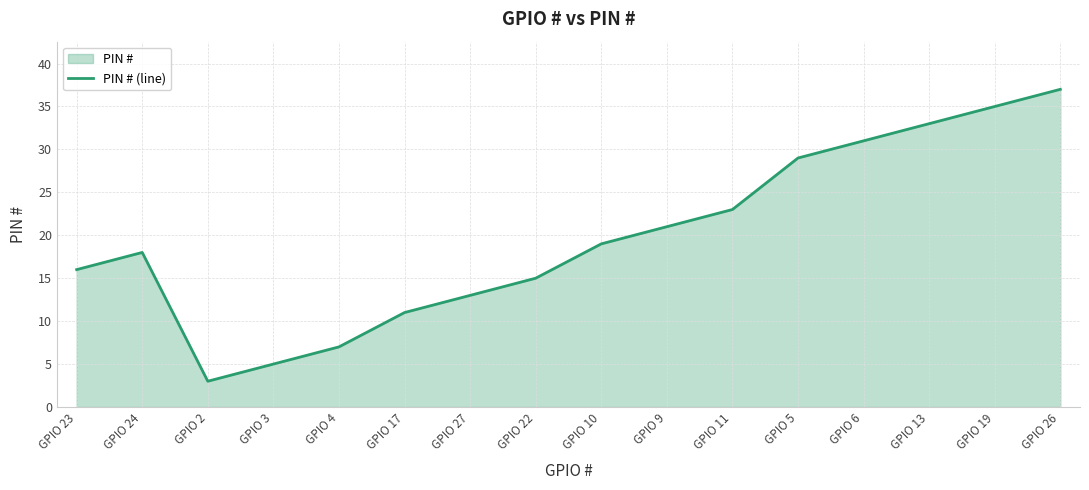

What is the difference between the values at GPIO 19 and GPIO 6?

4